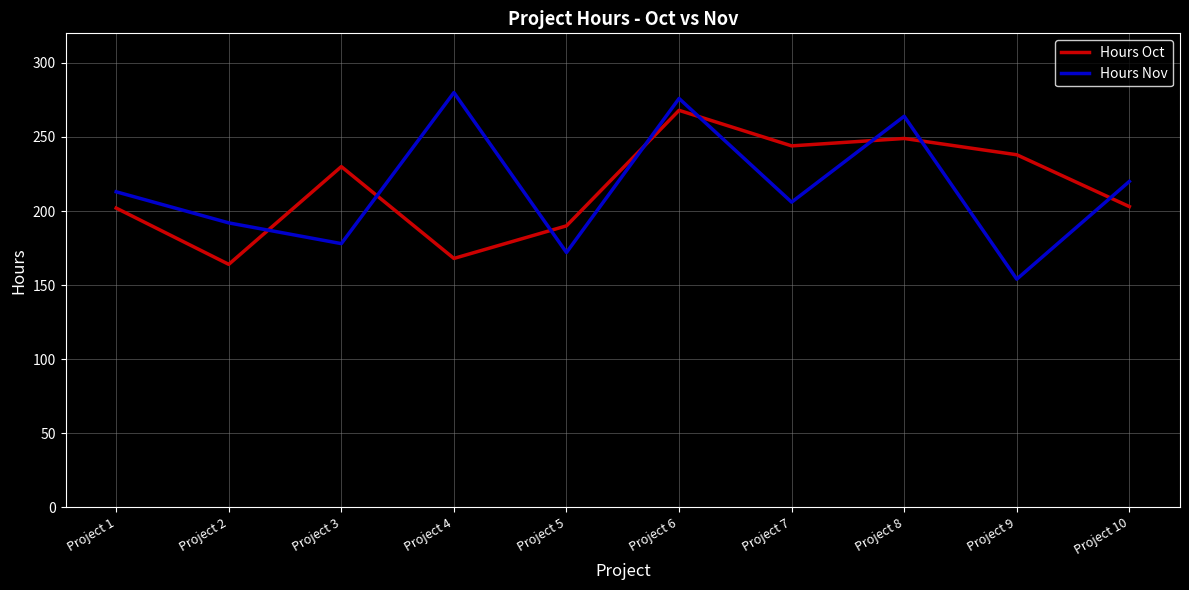

At which label does Hours Nov reach its minimum?

Project 9